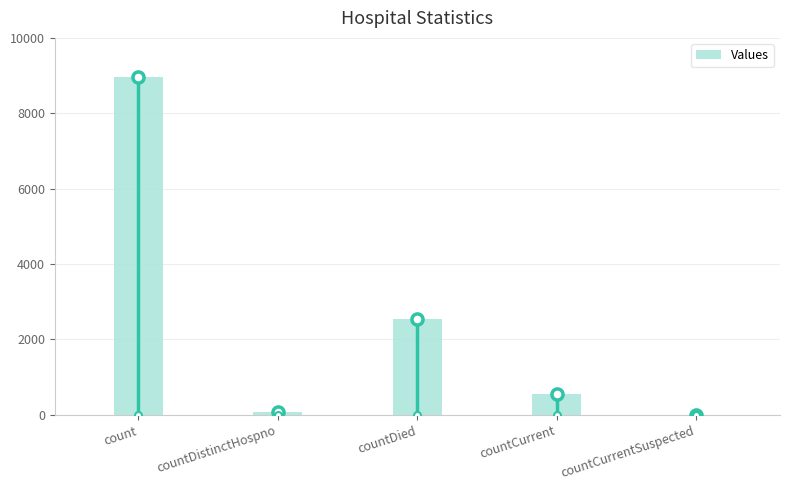

The chart shows a value of 0 at countCurrentSuspected. True or false?

True